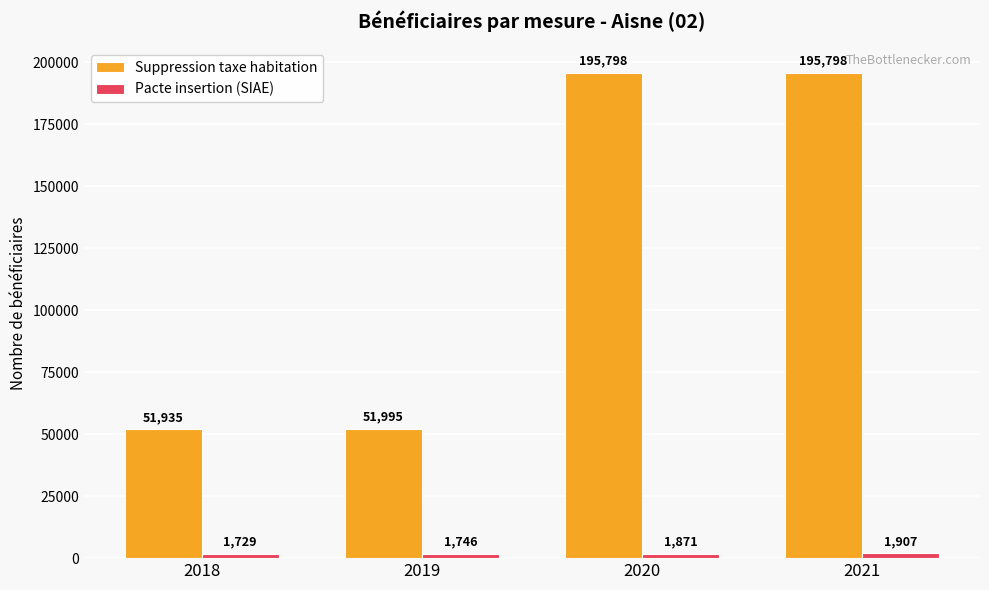

At how many categories does at least one series exceed 48273?

4